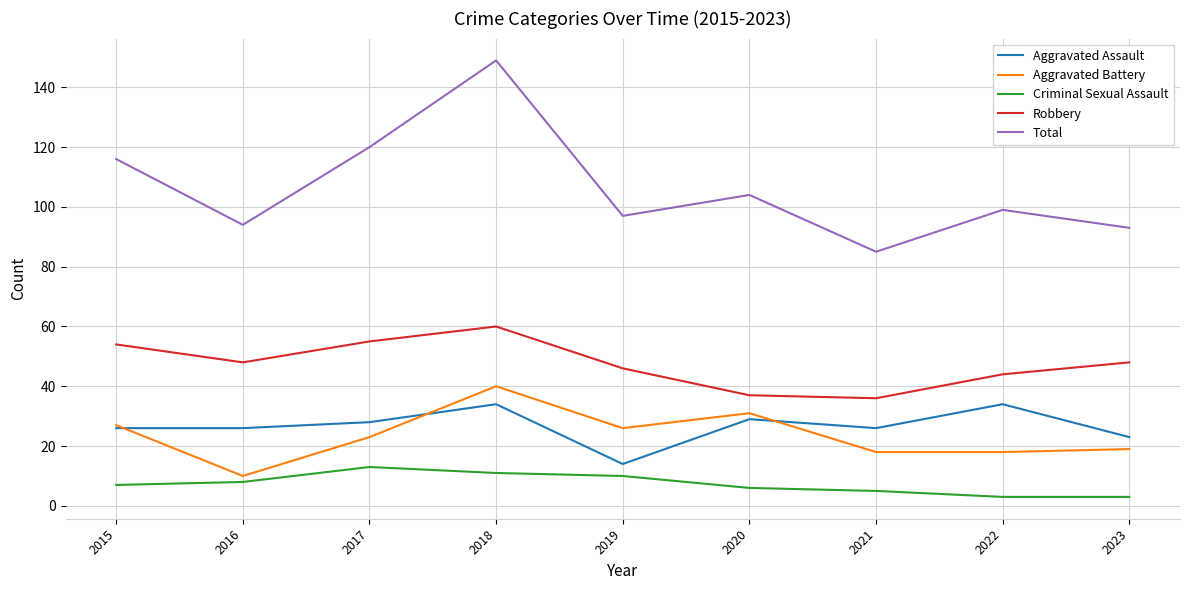

What is the sum of the Aggravated Battery values at 2023 and 2020?

50